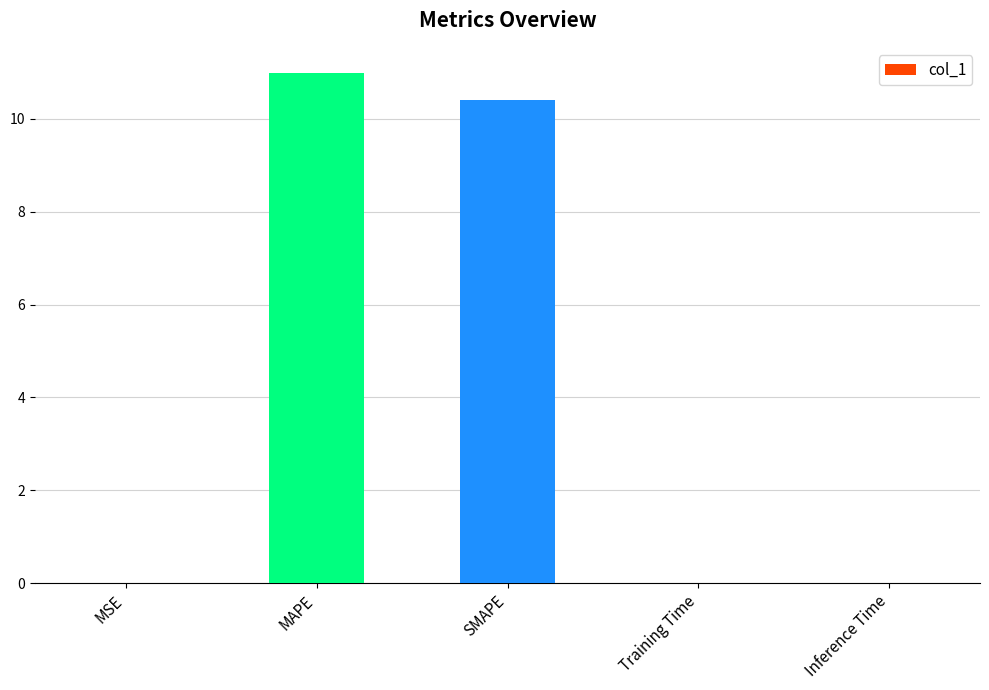

The chart shows a value of 11.0 at MAPE. True or false?

True